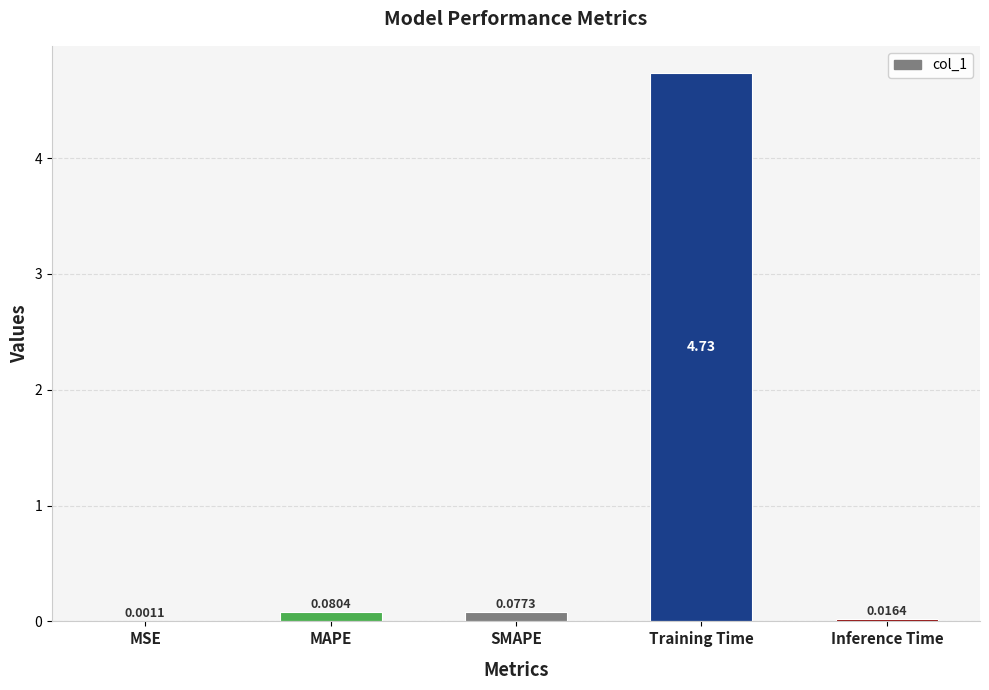

Where is the data nearest to the value 2?

MAPE